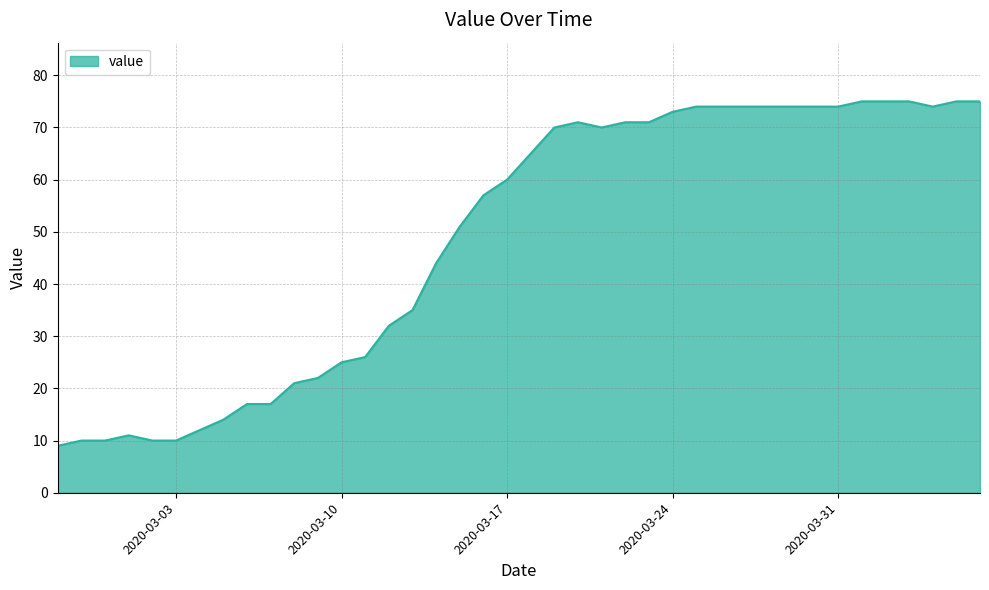

What is the difference between the maximum and minimum values?

66